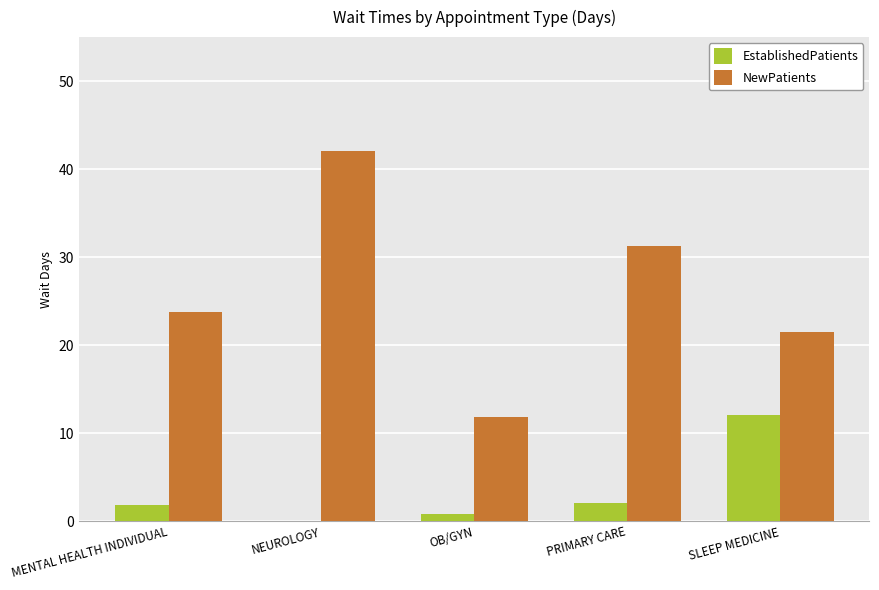

What is the sum of the NewPatients values at NEUROLOGY and SLEEP MEDICINE?

63.5